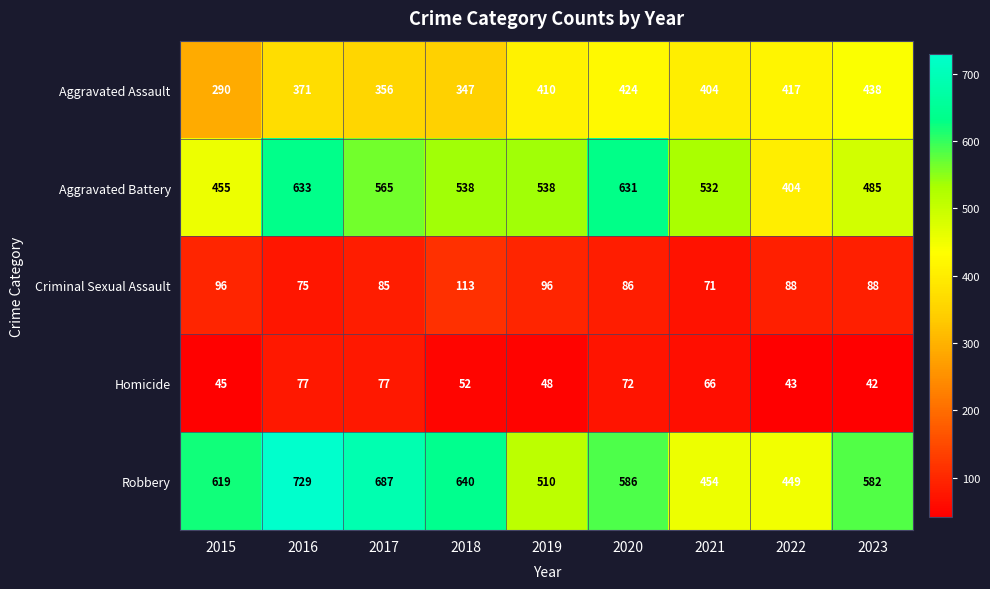

What is the approximate value of Aggravated Assault at 2017?

356